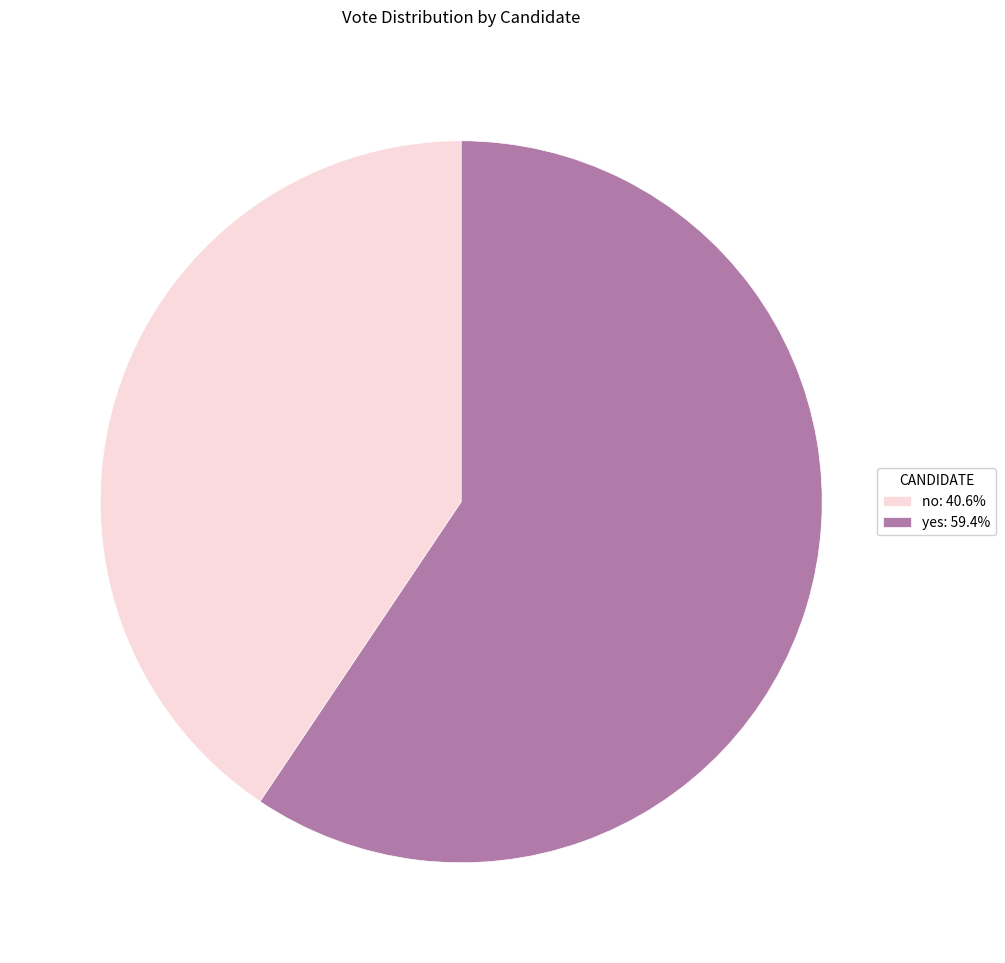

Does no: 40.6% represent more than half of the total?

No